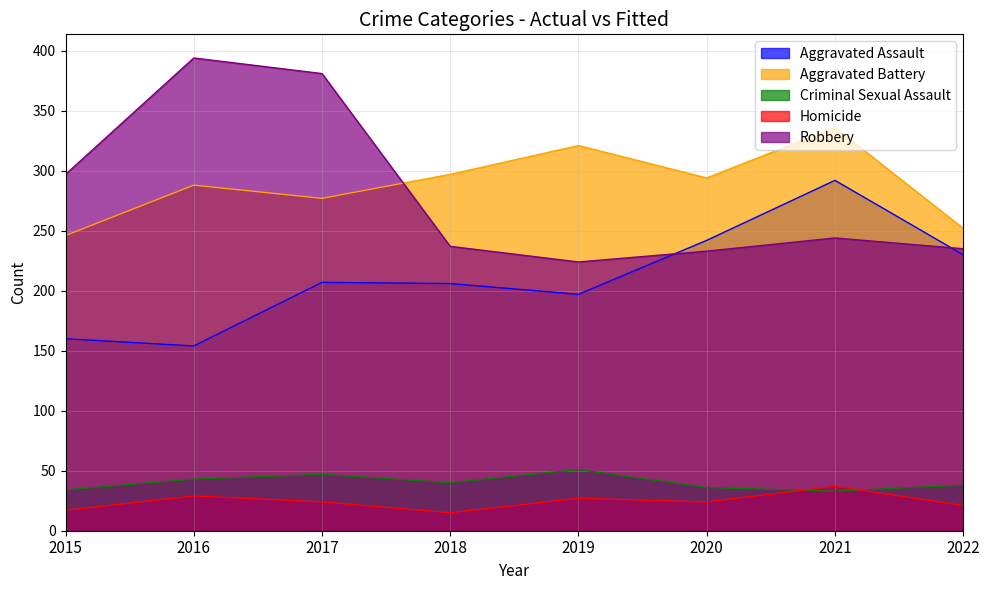

Which series has the widest spread of values?

Robbery